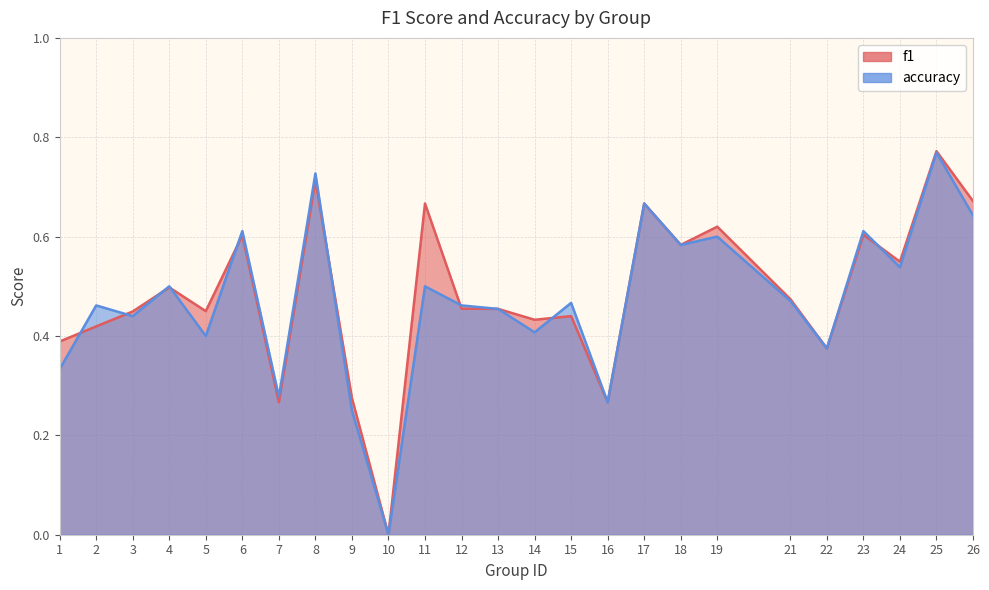

How many interior local valleys does the f1 series have?

8